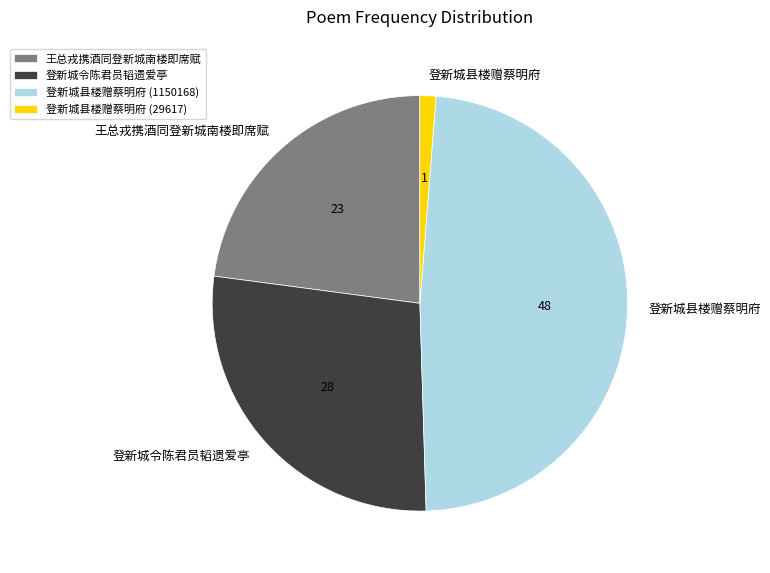

Is the sum of 登新城县楼赠蔡明府 (29617) and 王总戎携酒同登新城南楼即席赋 greater than half?

No